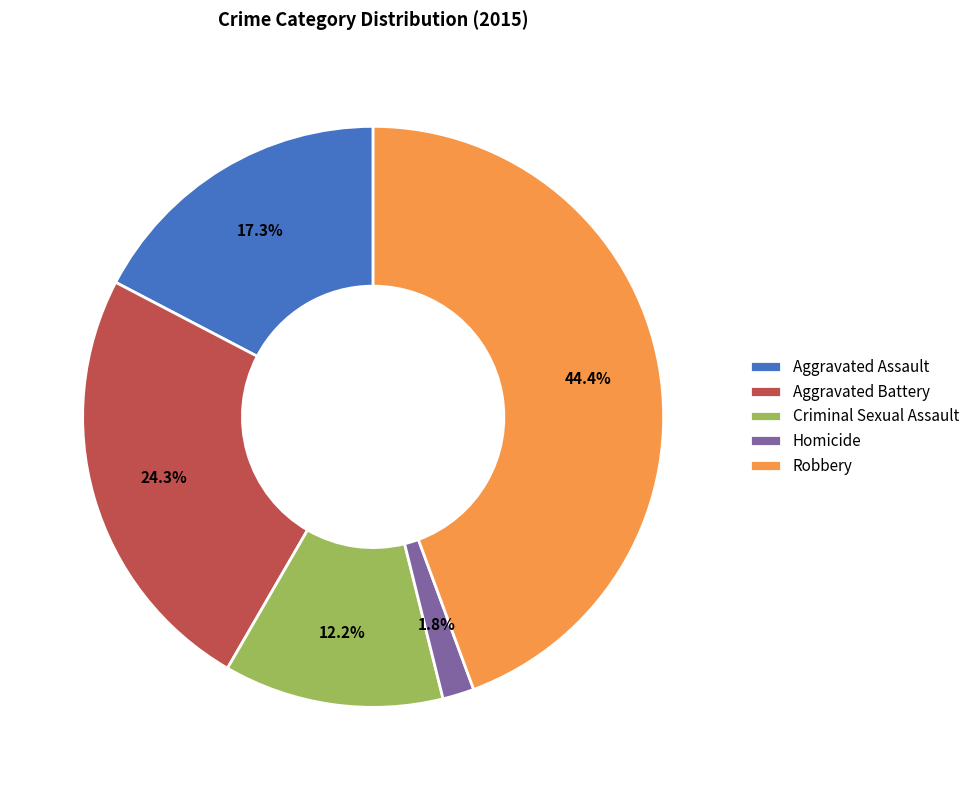

Does any single category account for the majority?

No